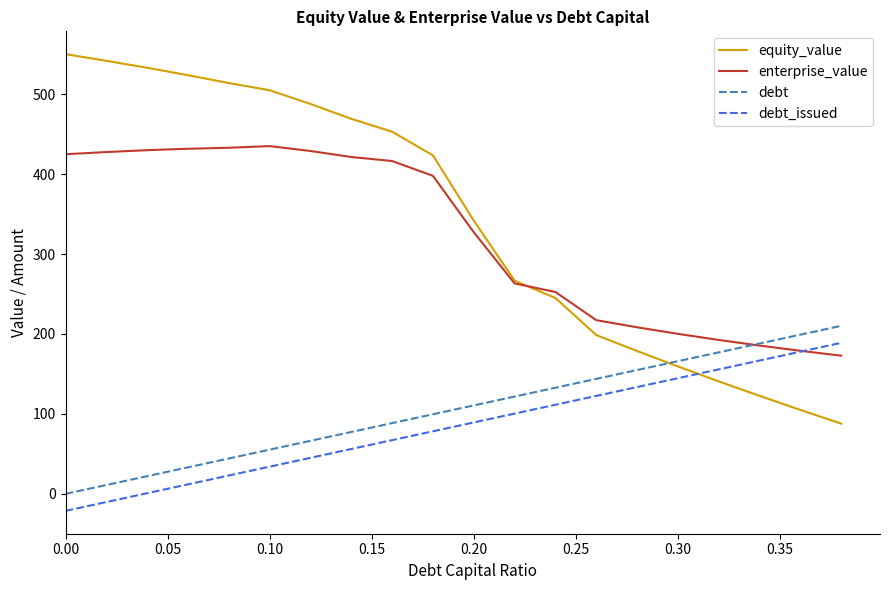

Which series has the largest total across all categories?

equity_value